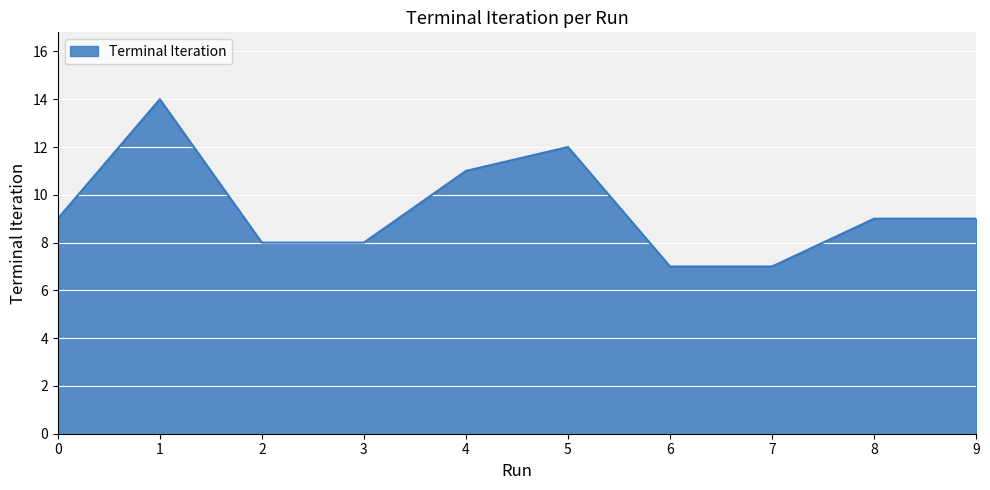

What is the difference between the maximum and minimum values?

7